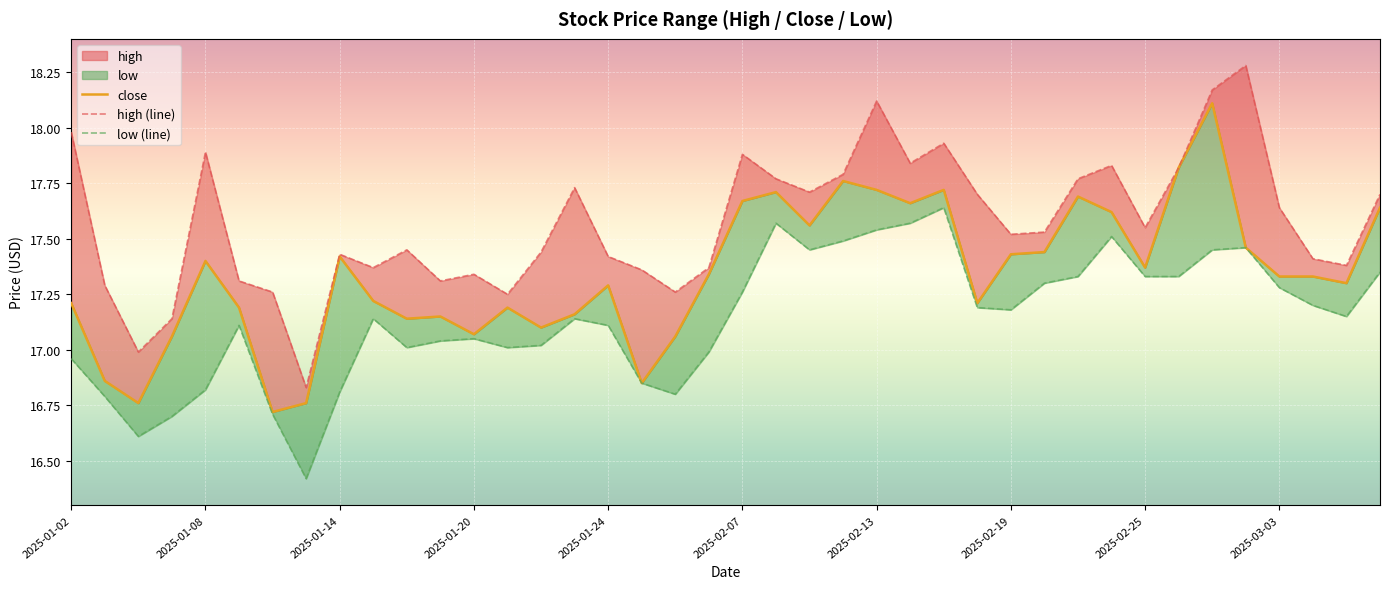

What is the difference between the close values at 23 and 2025-01-20?

0.7